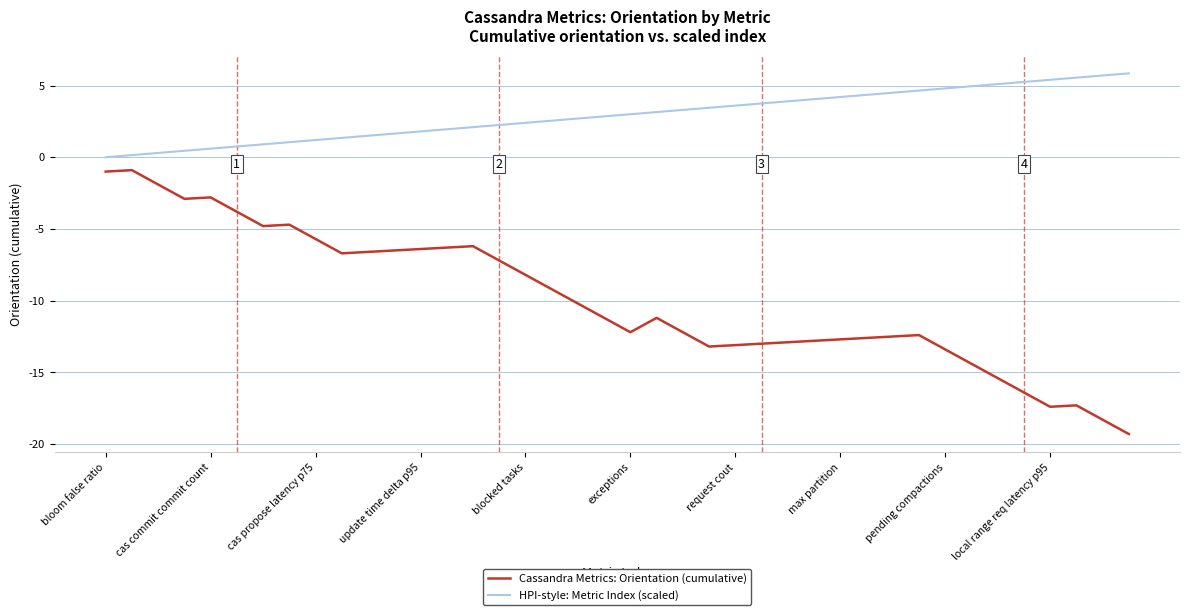

Which series has the largest total across all categories?

HPI-style: Metric Index (scaled)